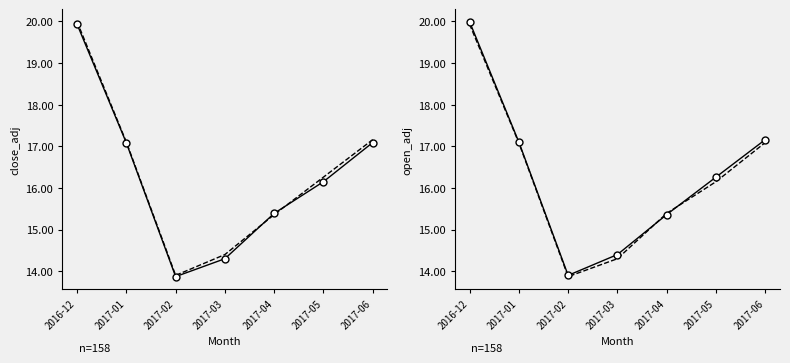

What are all the series names shown in the legend?

close_adj, open_adj